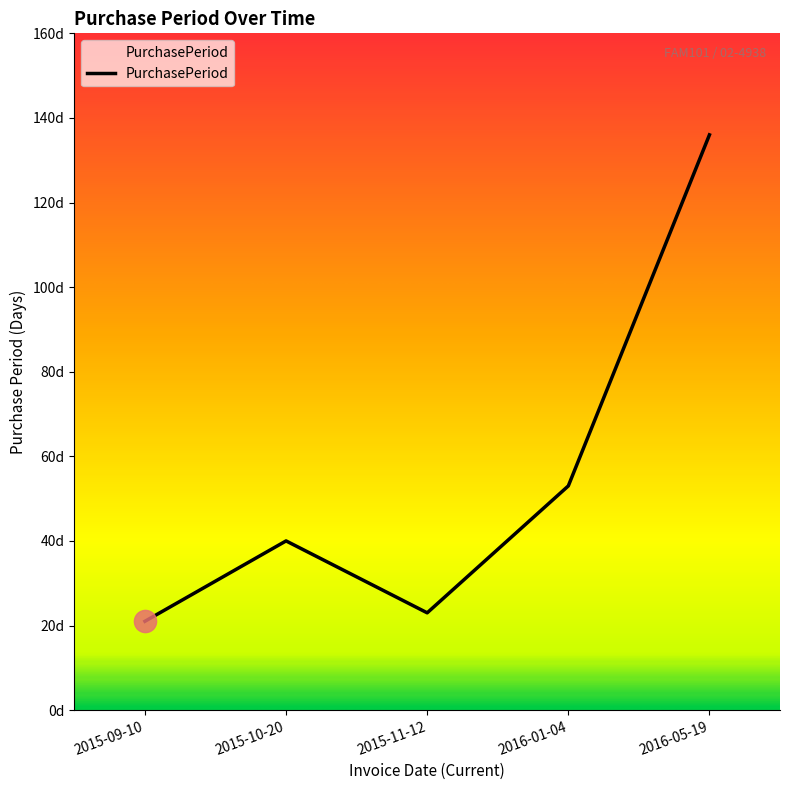

Is this an area chart (filled region under the line)?

Yes